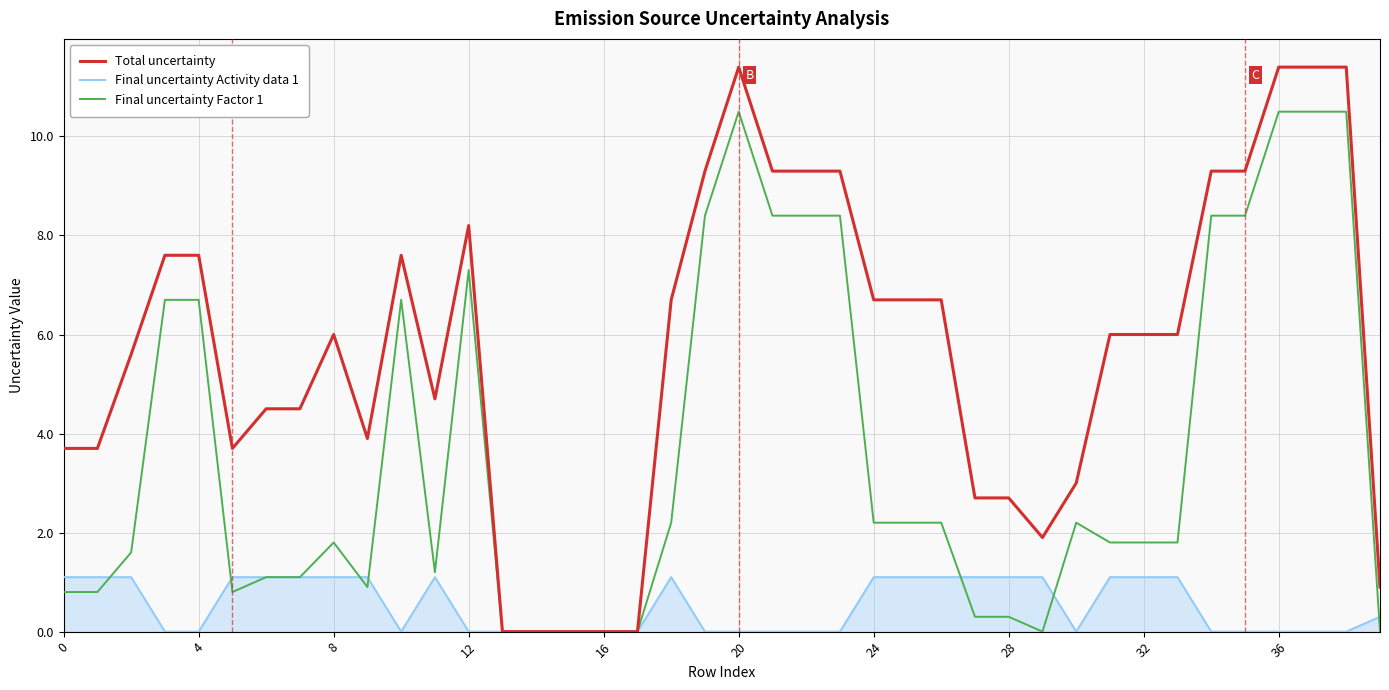

What is the greatest value displayed?

11.4